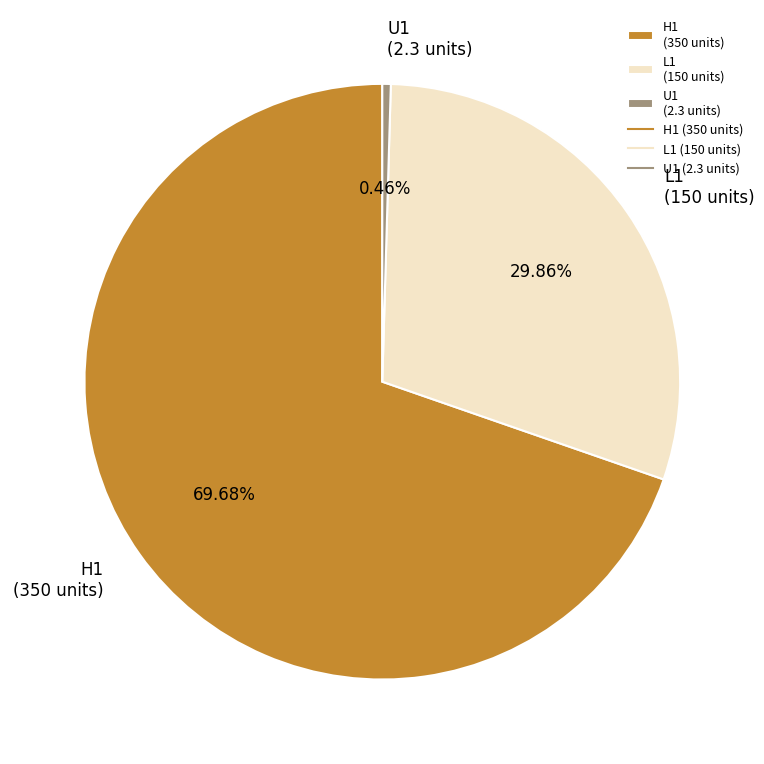

Is it true that H1 is 64% of the pie?

False